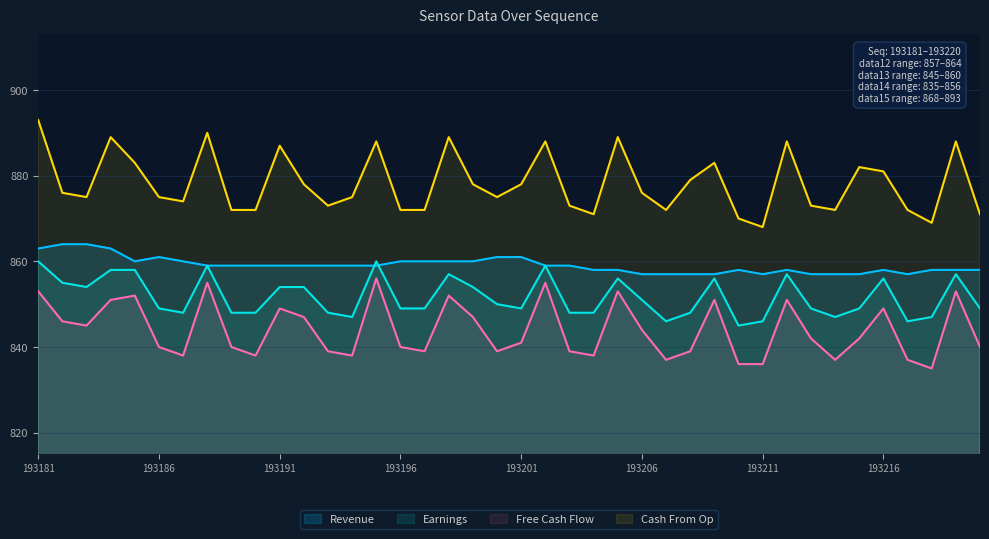

Between 193186 and 193192, which series saw the biggest shift?

data14